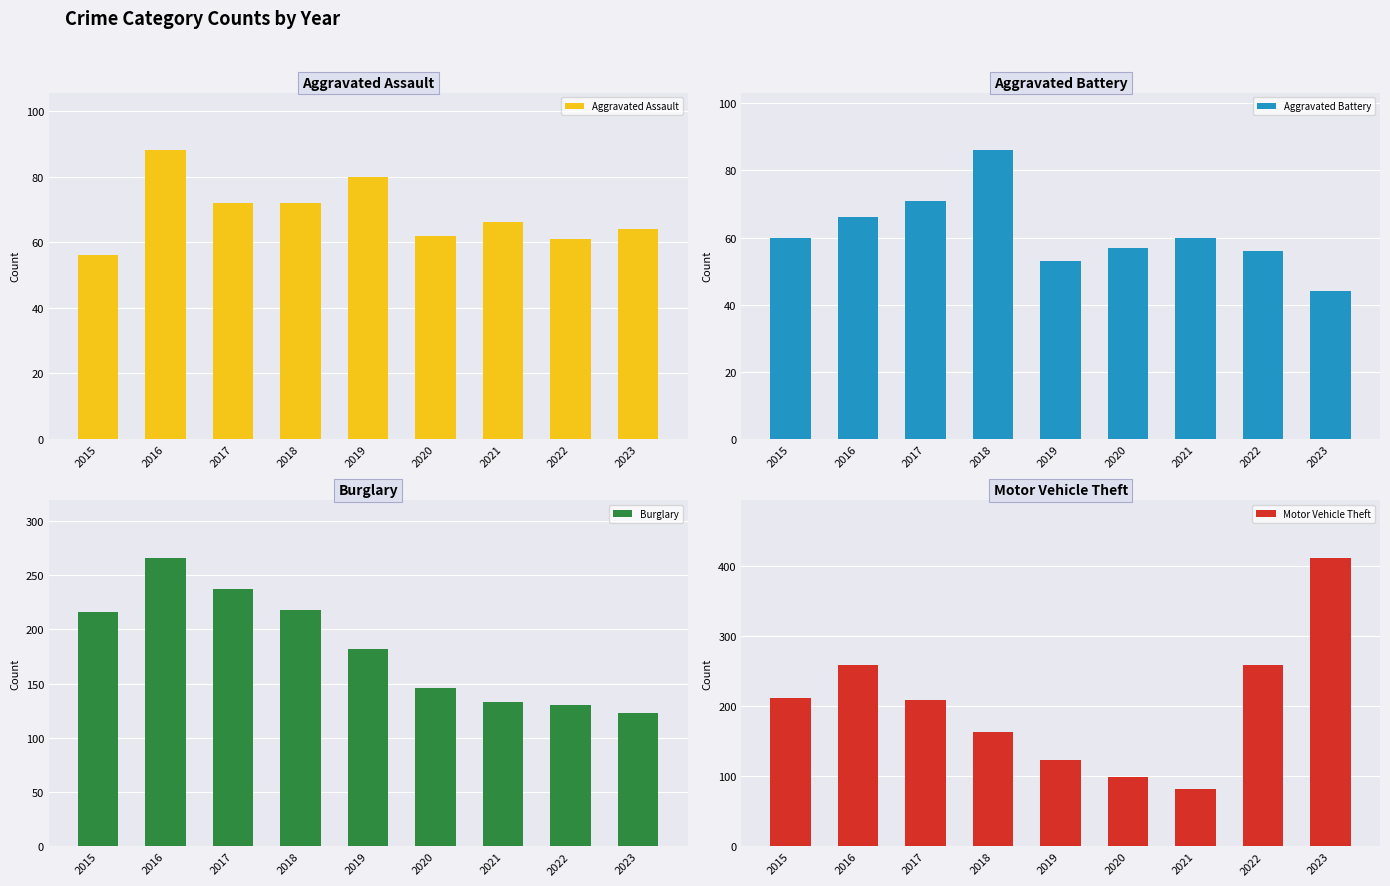

Which series has the widest spread of values?

Motor Vehicle Theft